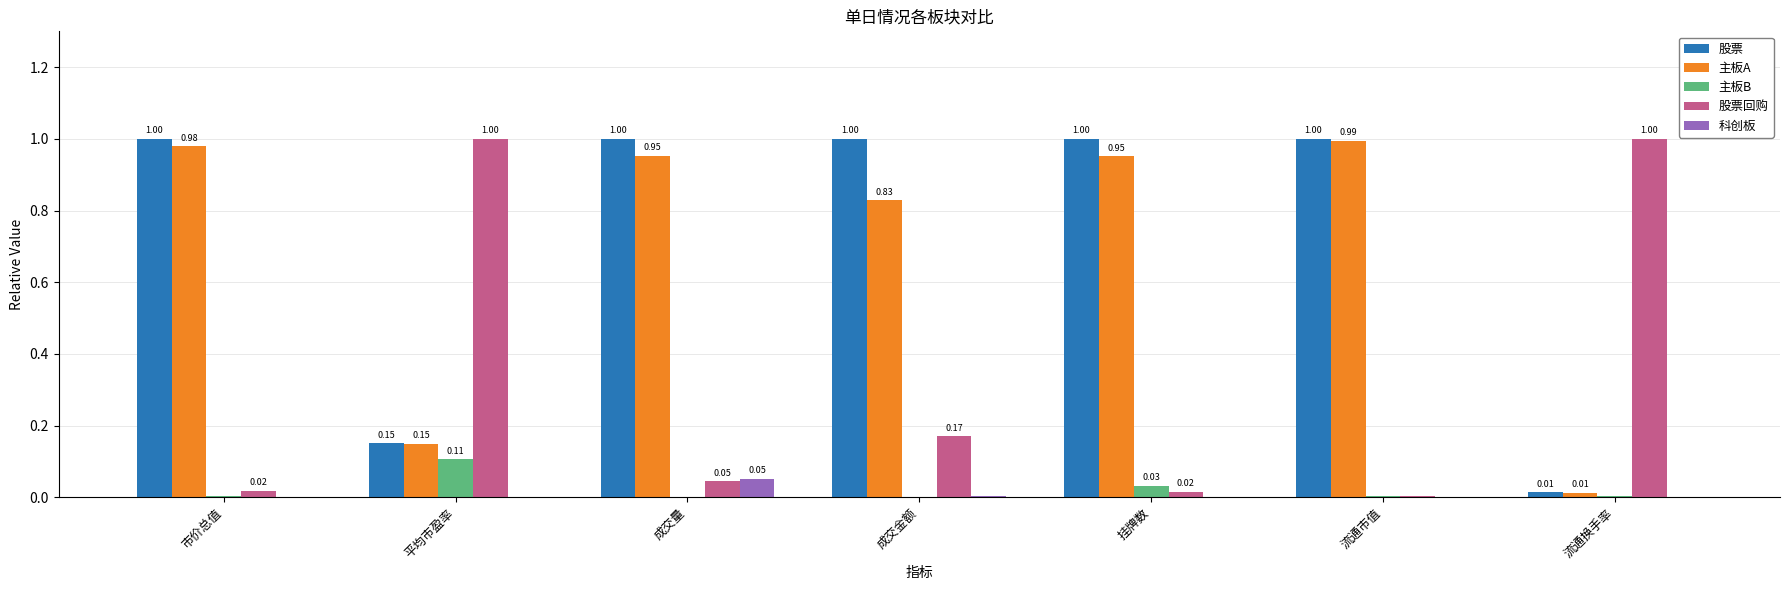

Are the bars grouped side by side (vs. stacked)?

Yes